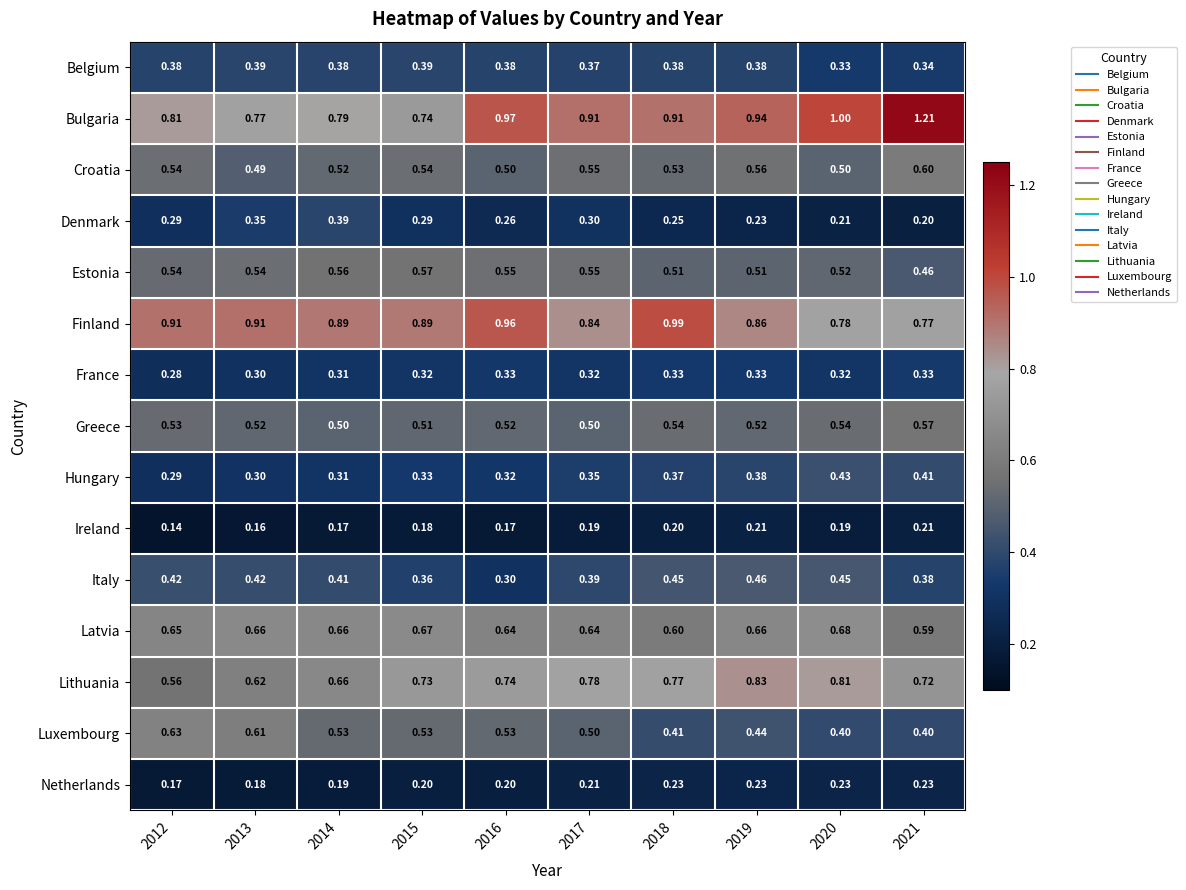

Which series has the largest total across all categories?

Bulgaria